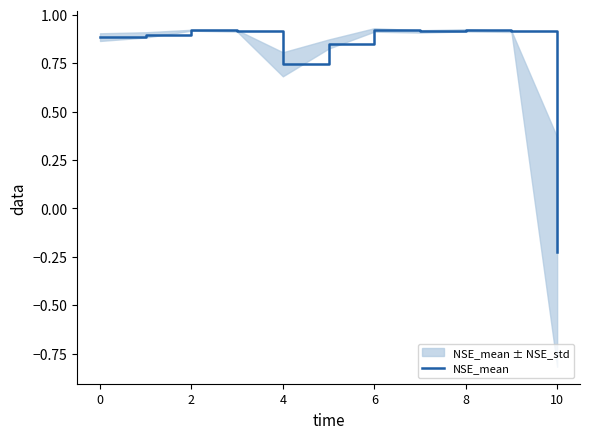

How many data points does each series have?

11